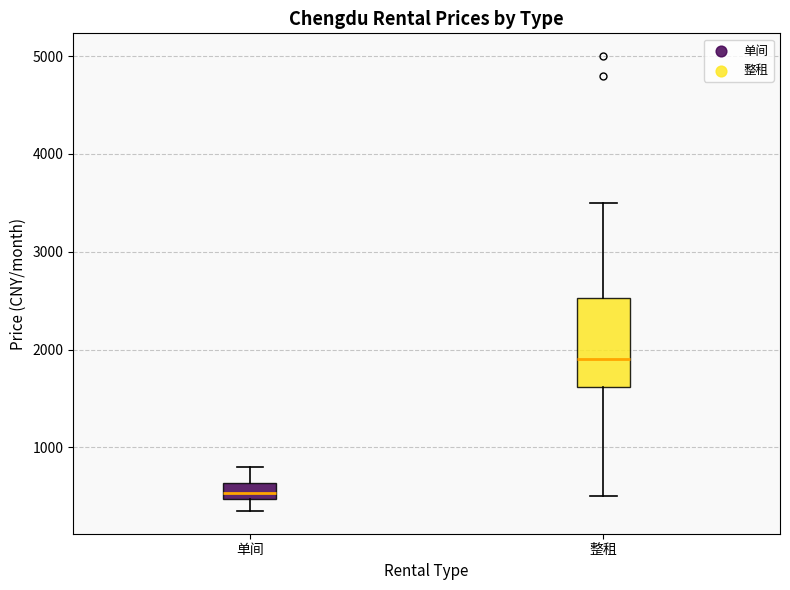

Reading left to right, transcribe this box plot: for each box, give where its median line is, the range the box spans, and where its two whiskers end, as read against the y-axis. The values are not printed on the chart, so give them approximately, as read against the axis.

单间: median 500 (inside the box), box 500 to 600, whiskers 400 to 800
整租: median 1900, box 1600 to 2500, whiskers 500 to 3500